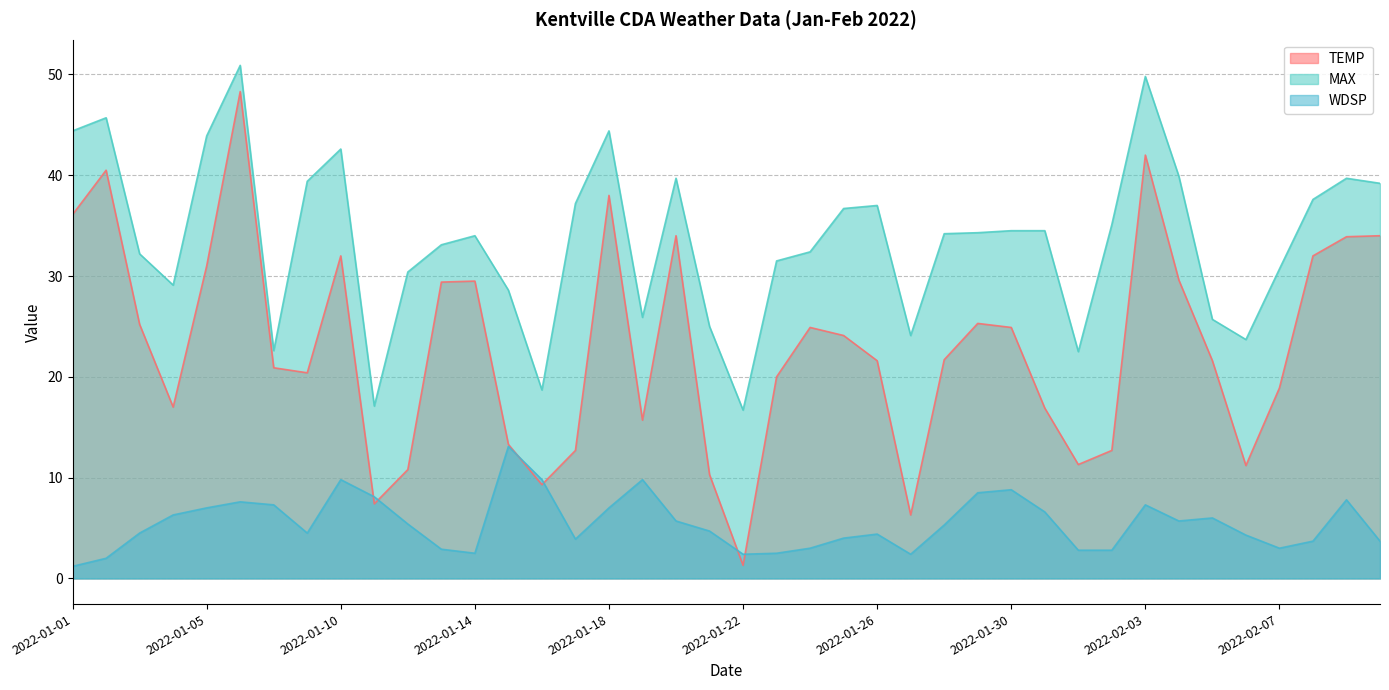

Which series has the largest range (max minus min)?

TEMP